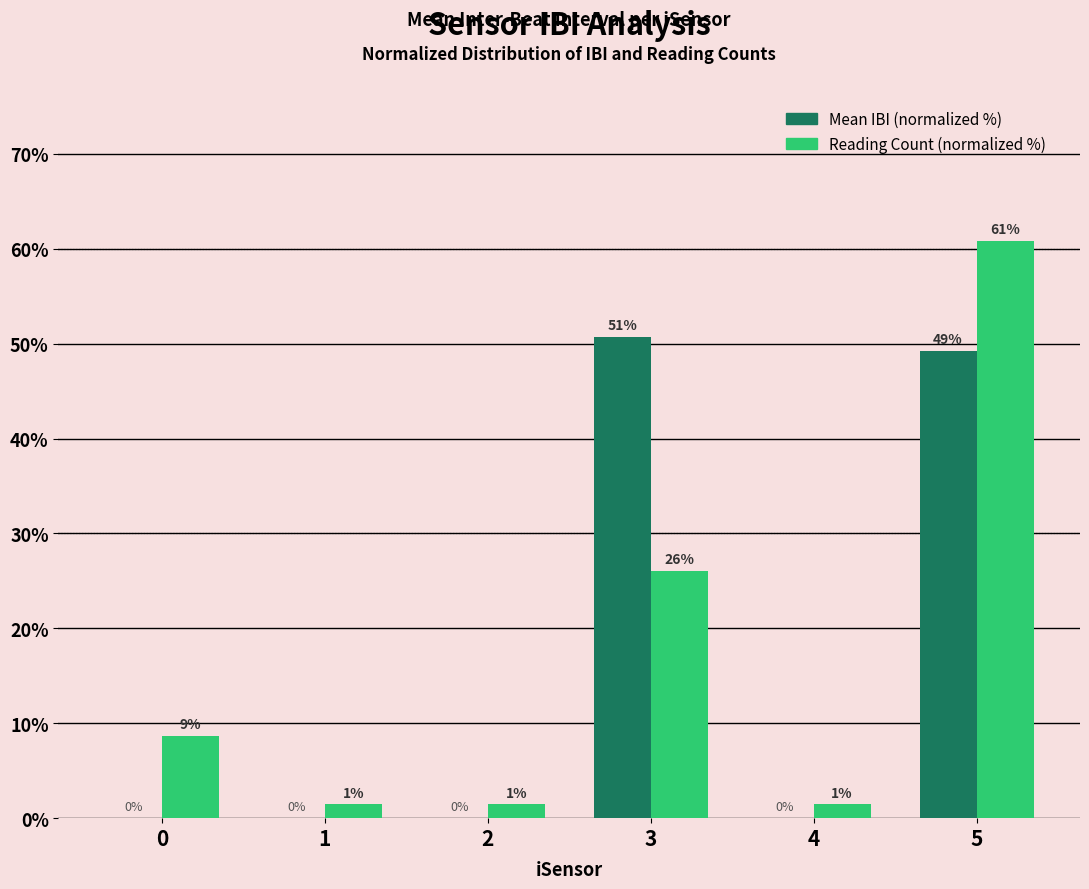

At which label is Reading Count (normalized %) closest to 31?

3